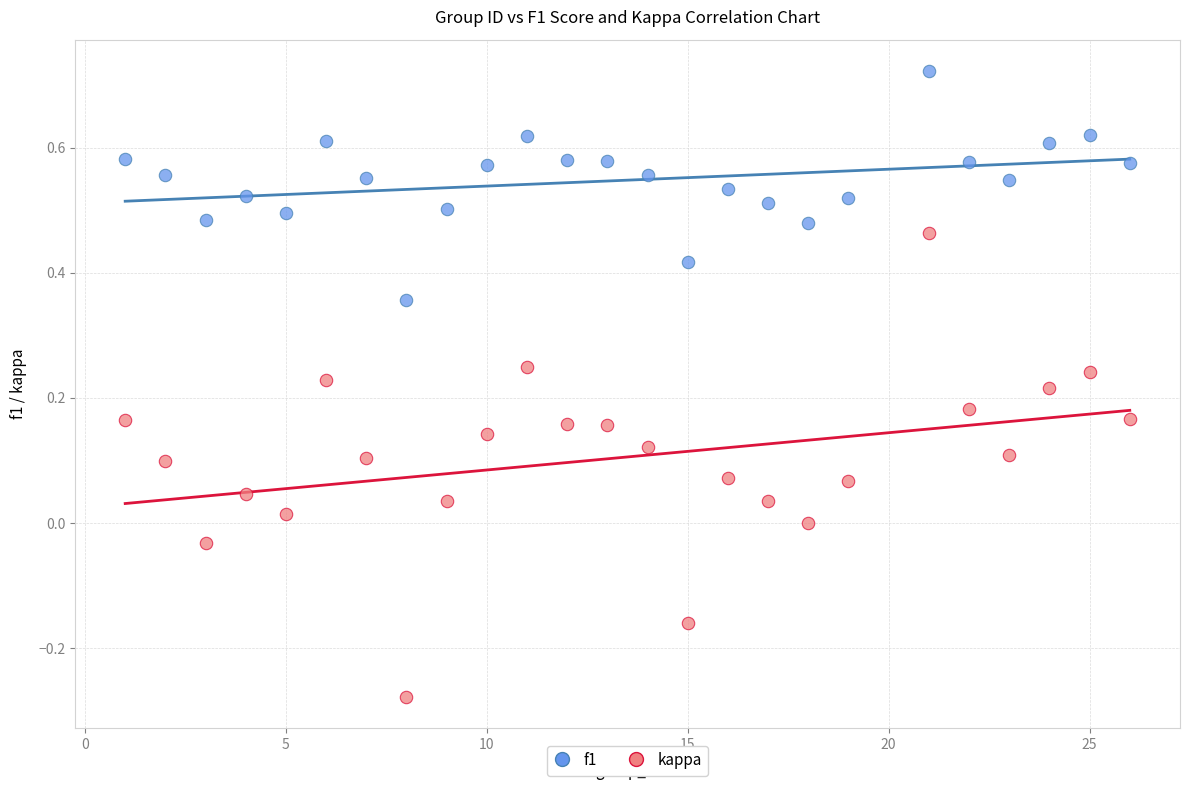

Which series contains the lowest Y value?

kappa